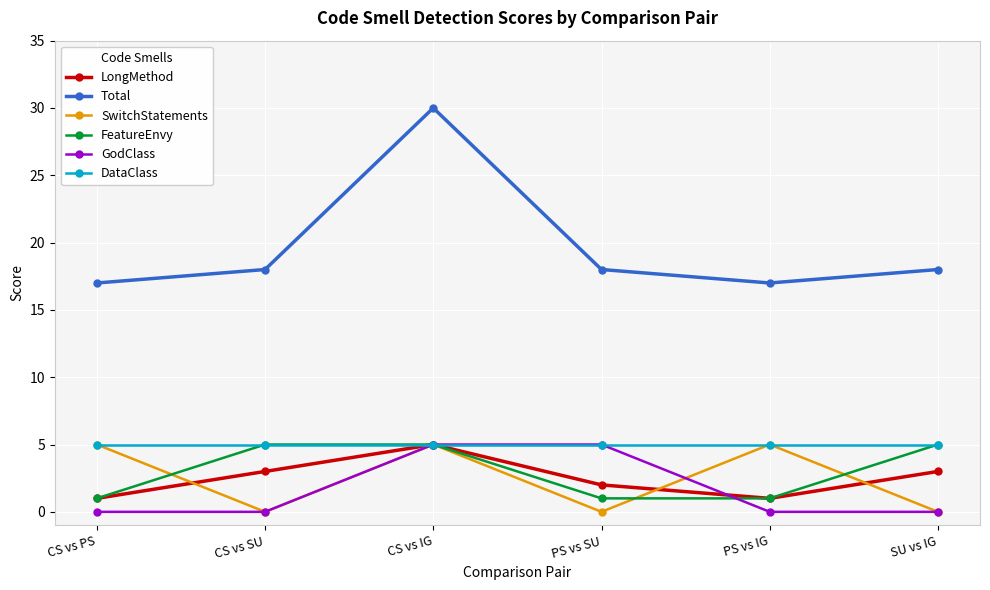

True or false: DataClass has a value of 3 at CS vs IG.

False